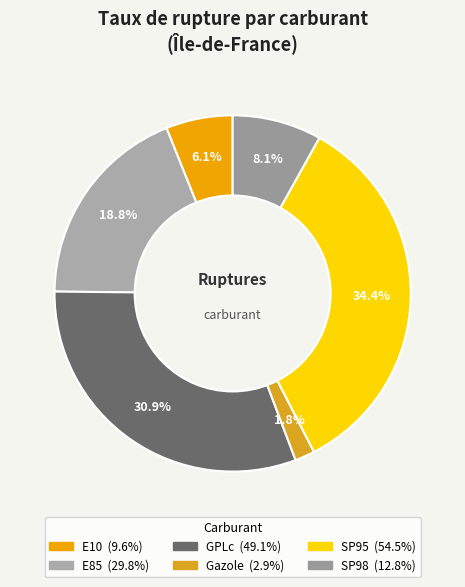

To the nearest percent, what percentage of the pie is SP95?

34%